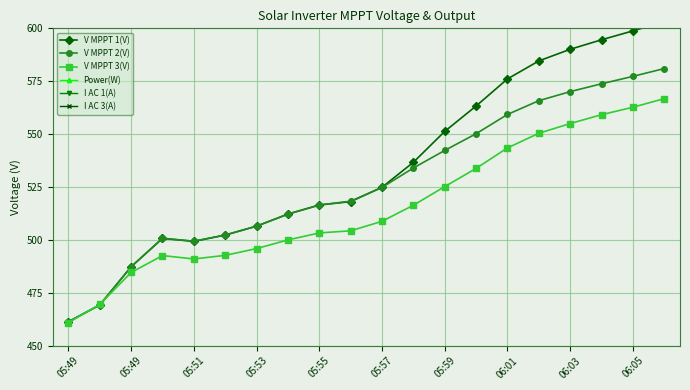

List the series in order of their peak value, lowest first.

Power(W), I AC 1(A), I AC 3(A), V MPPT 3(V), V MPPT 2(V), V MPPT 1(V)